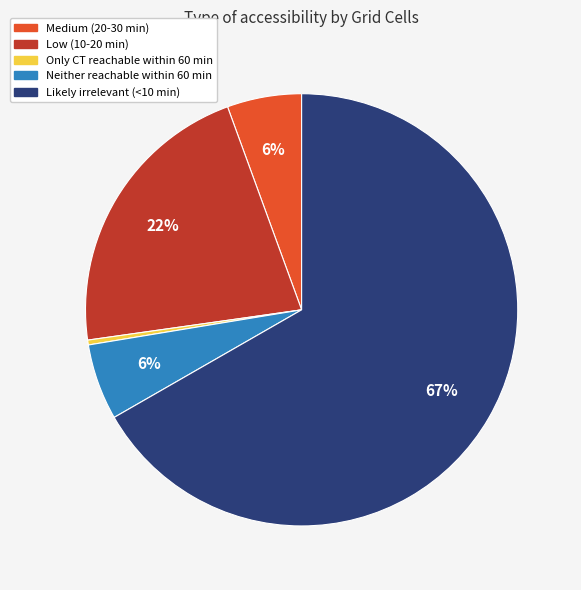

The Only CT reachable within 60 min slice represents 14% of the pie. True or false?

False